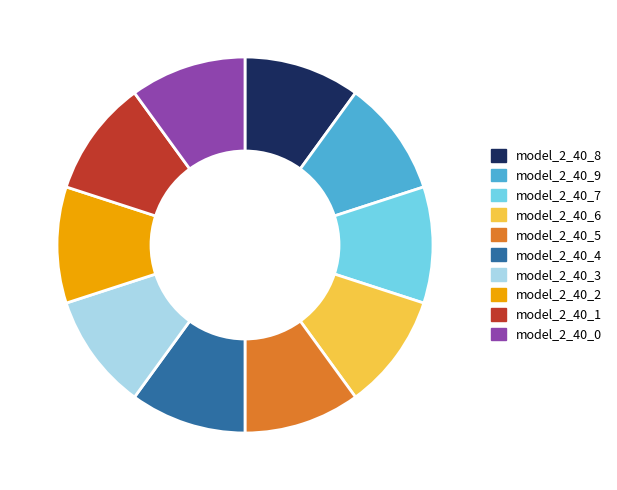

How many segments does this pie chart have?

10